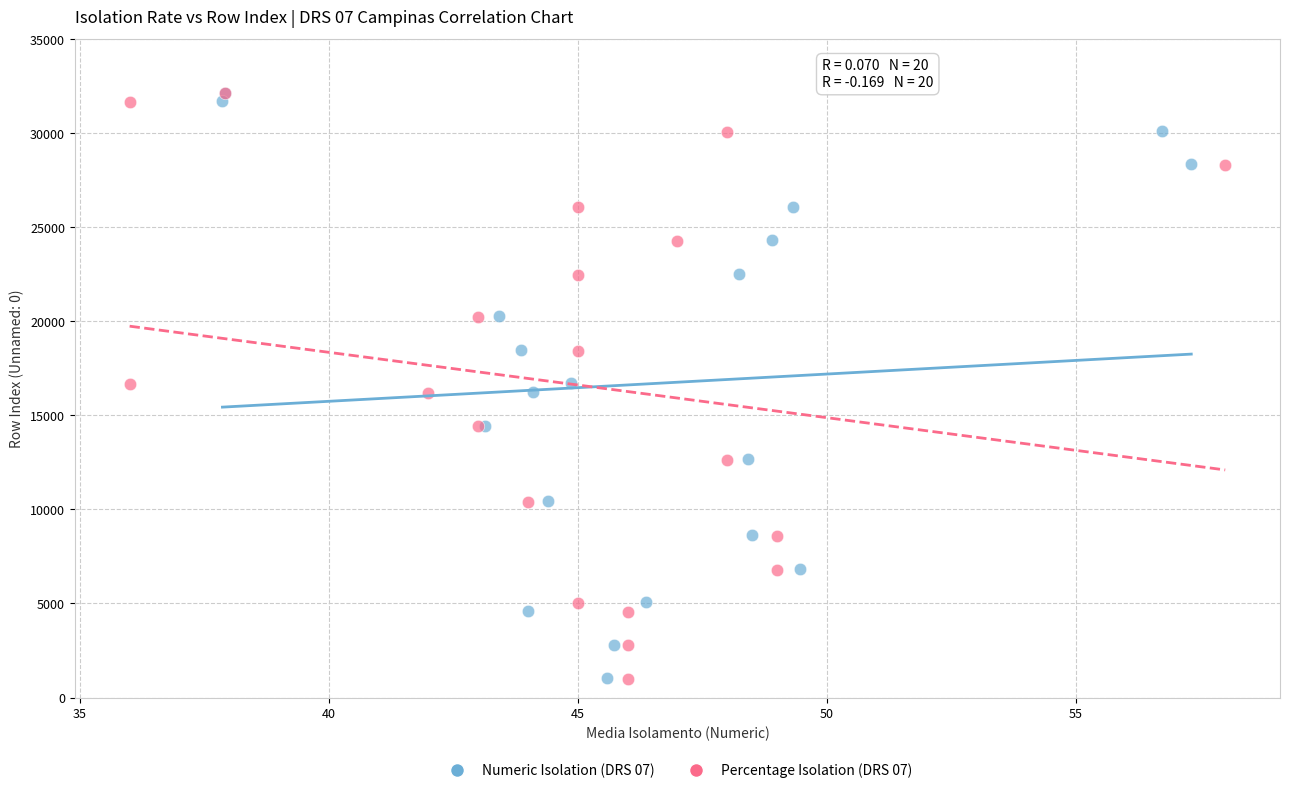

What are all the series names shown in the legend?

Numeric Isolation (DRS 07), Percentage Isolation (DRS 07)